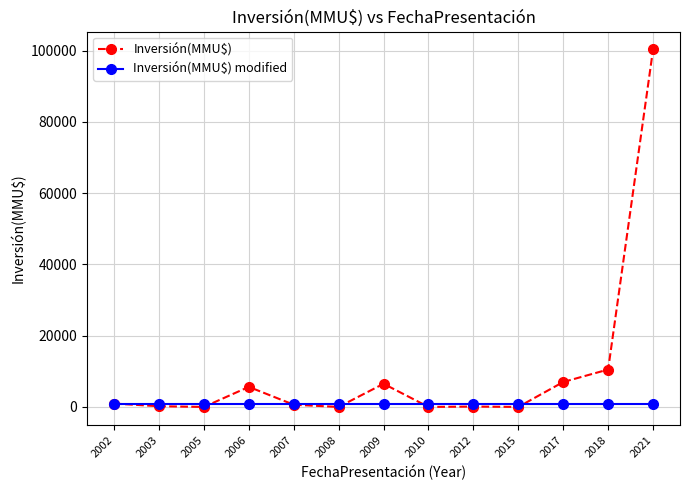

Which series has the widest spread of values?

Inversión(MMU$)